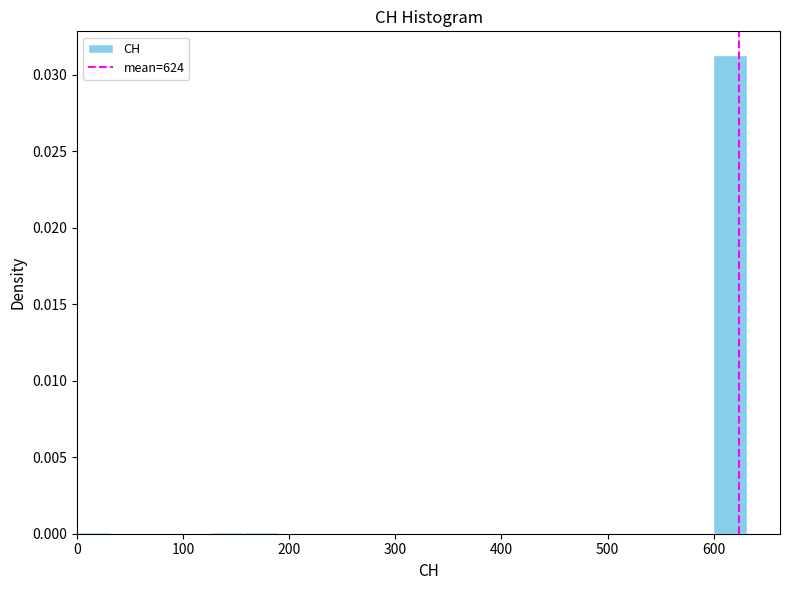

Read against the x-axis, roughly where is the centre of the tallest bar?

620